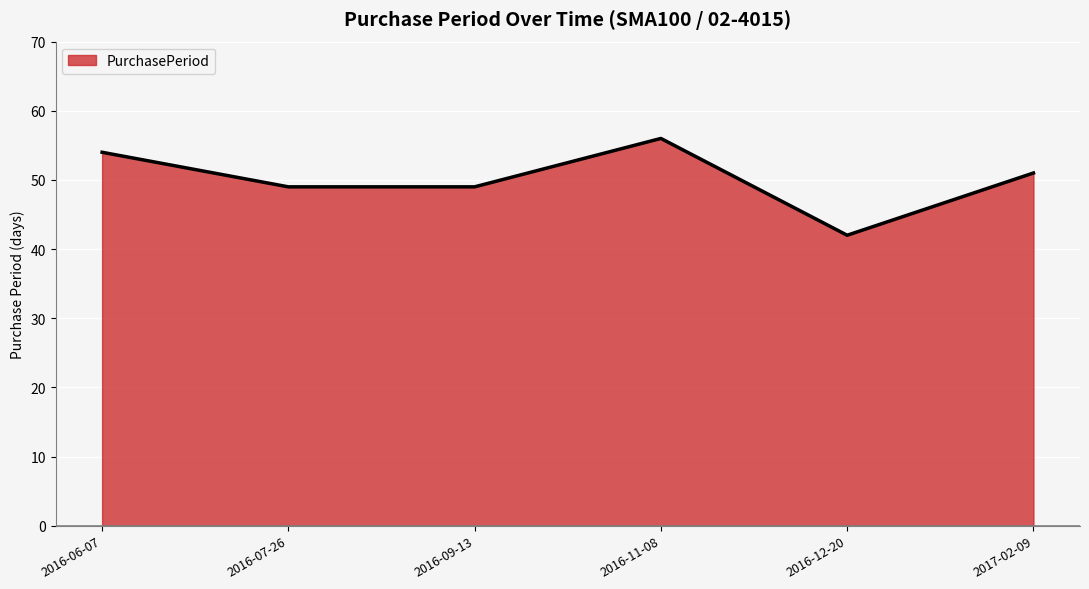

How many lines are shown in the chart?

1